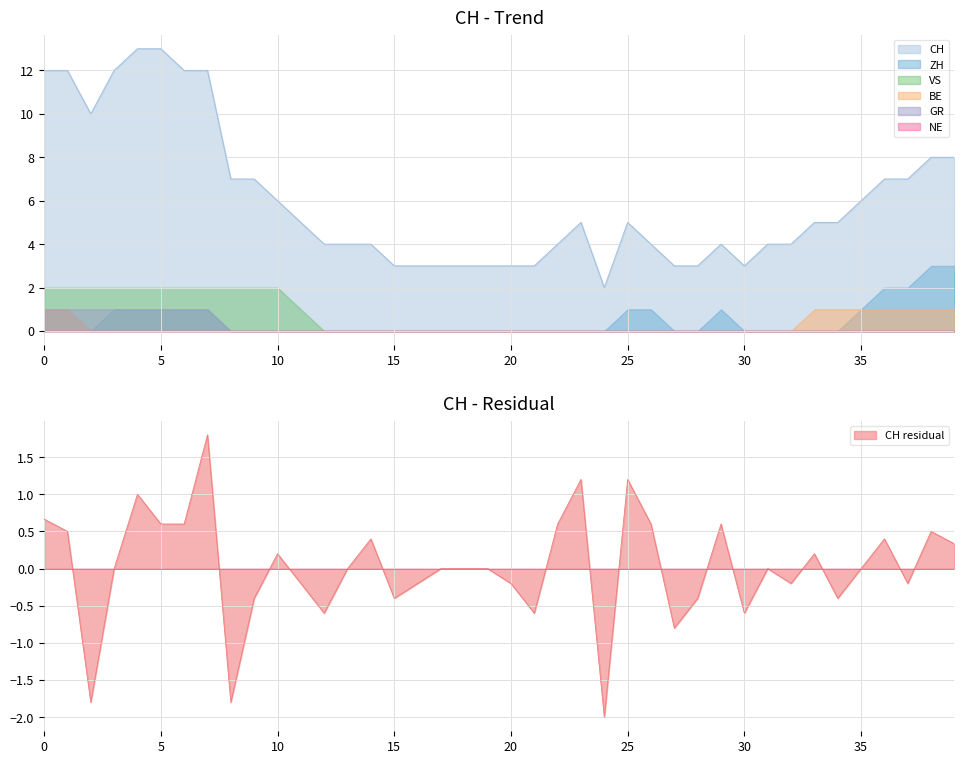

True or false: CH and BE intersect in this chart.

False